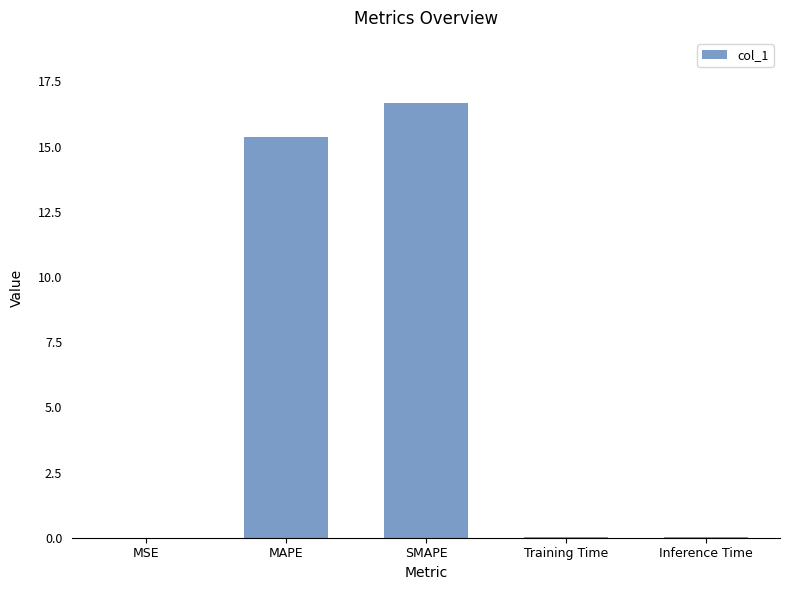

Count the number of data series in this chart.

1